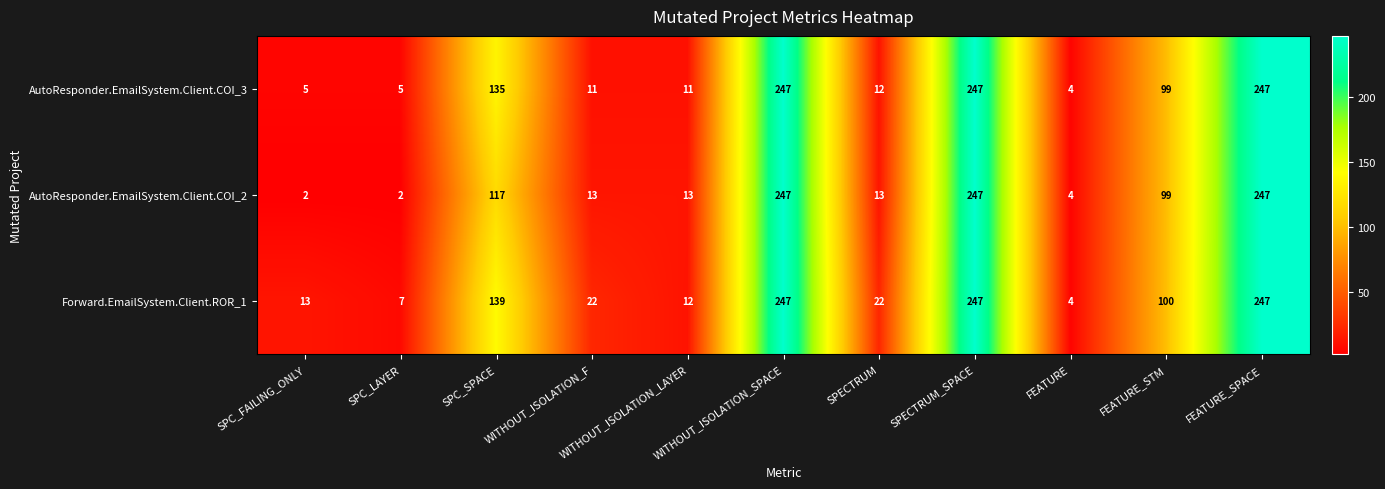

Is it true that AutoResponder.EmailSystem.Client.COI_3 equals 147 at SPECTRUM_SPACE?

False